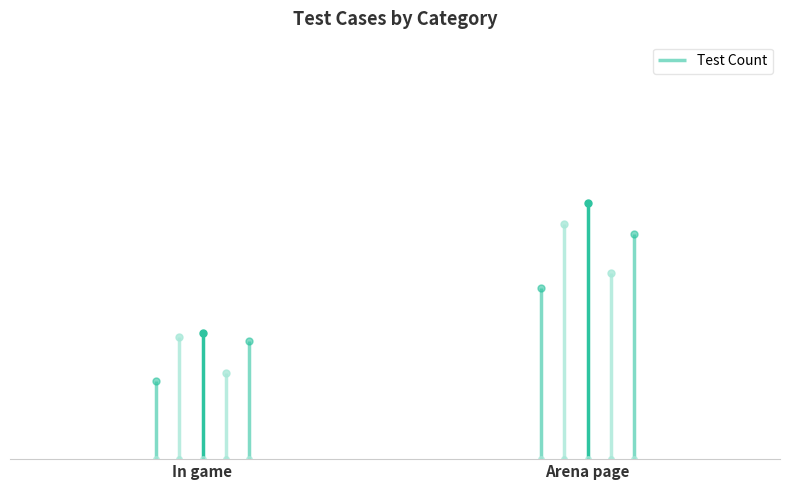

What is the minimum value shown in the chart?

1